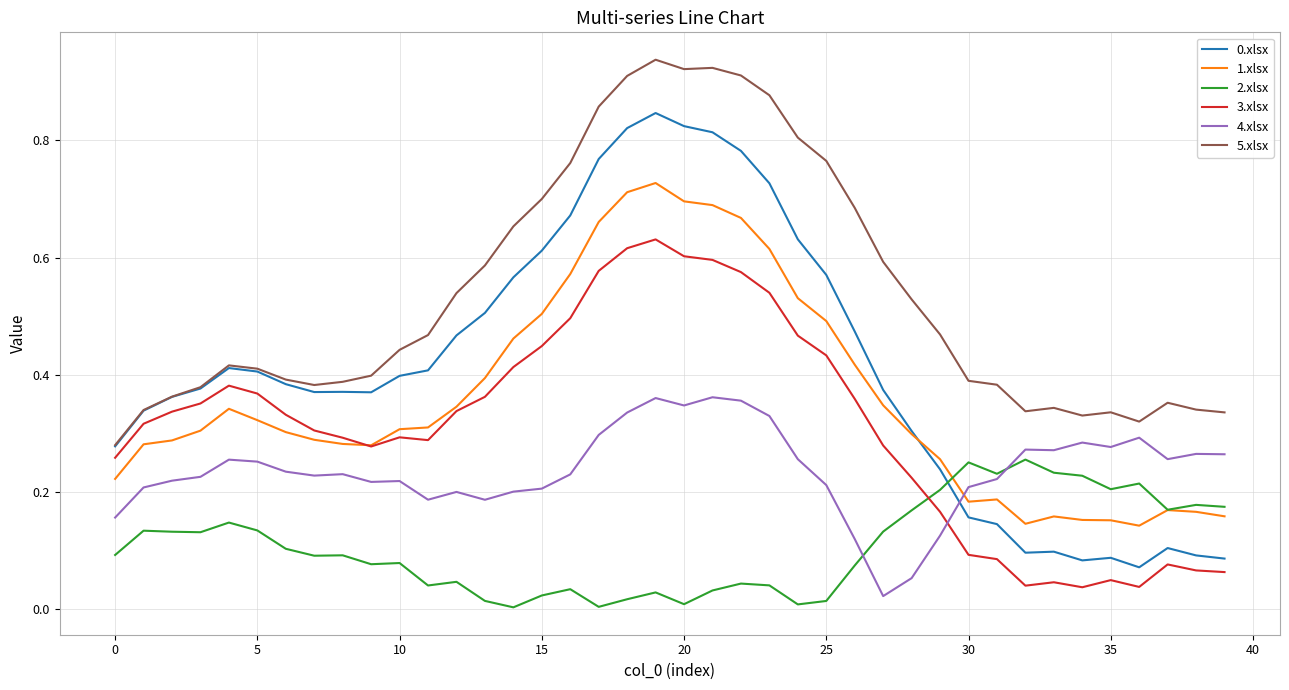

Which series ends up on top after the final intersection of 0.xlsx and 2.xlsx?

2.xlsx